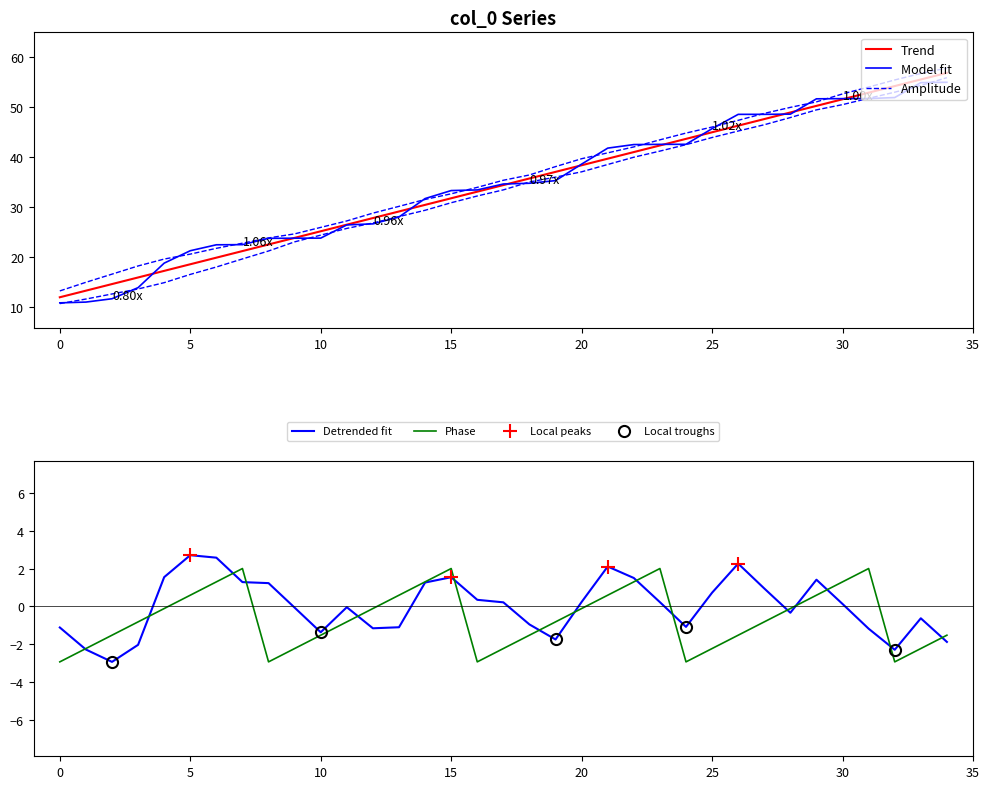

What is the highest value of the Phase series?

2.0